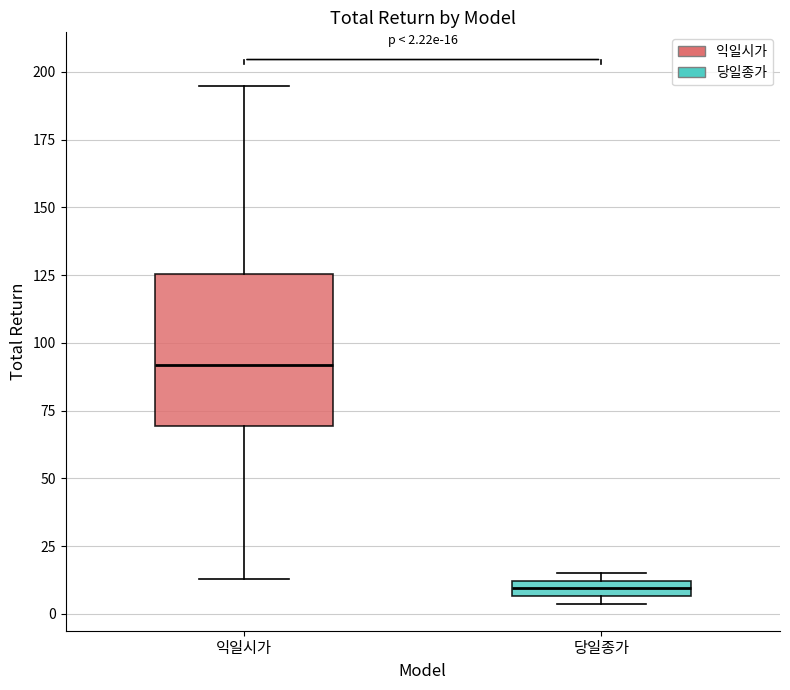

Which box has the lowest median line?

당일종가